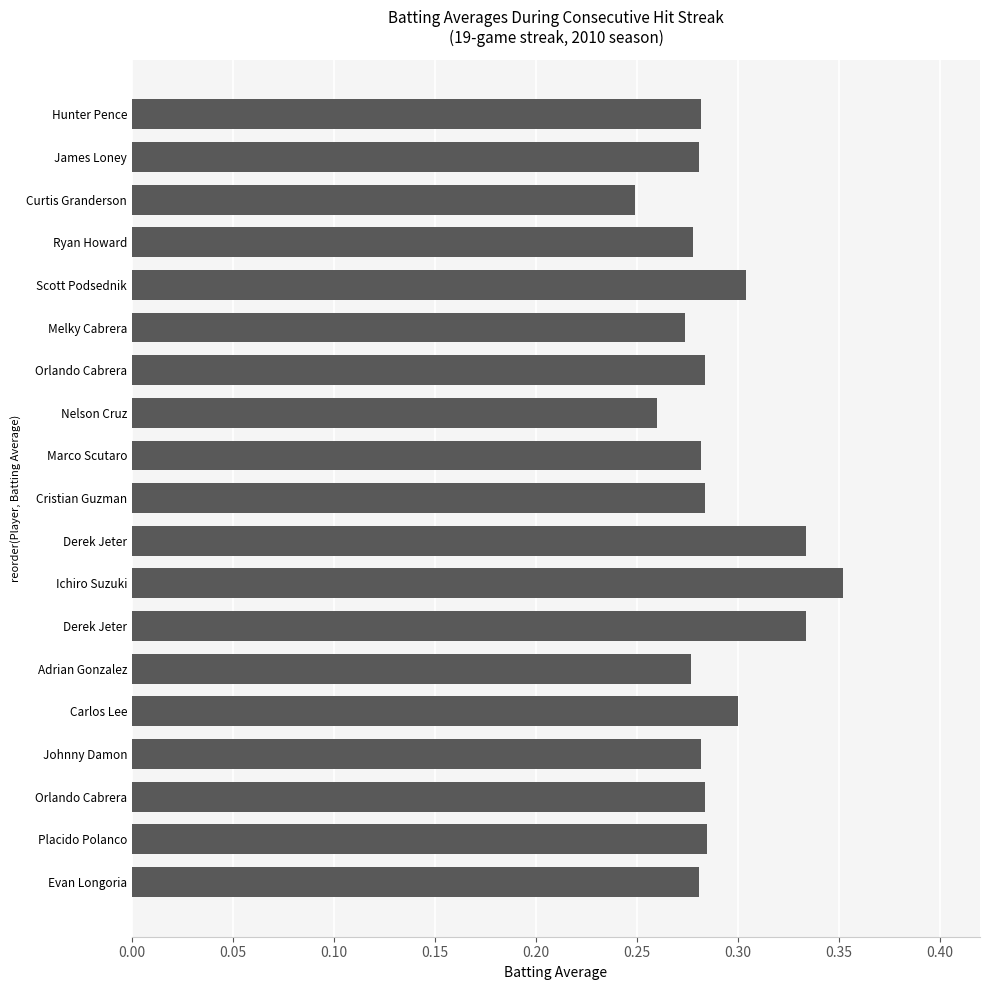

At which category does the chart reach its minimum across all series?

Curtis Granderson